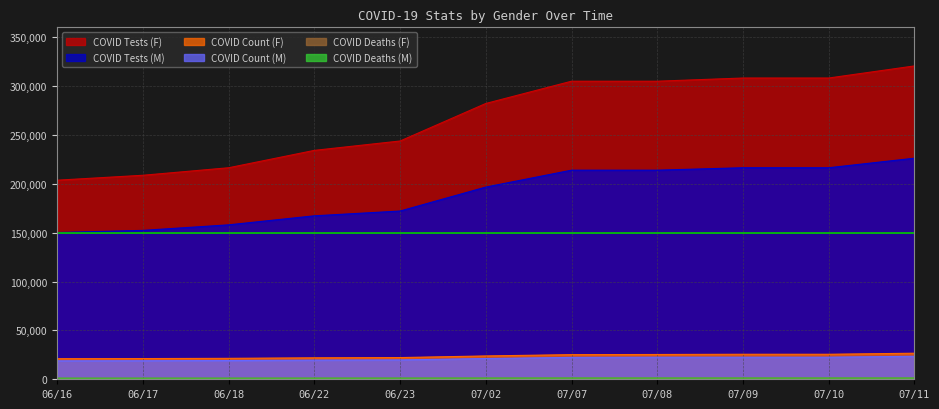

What is the difference between the highest and lowest values at 06/17?

207578